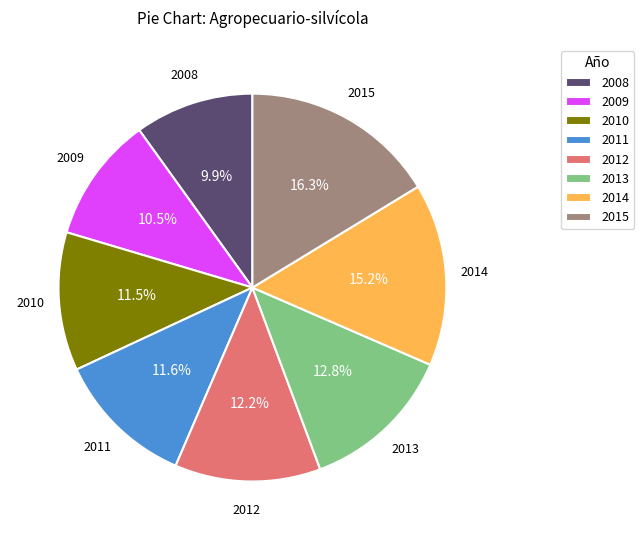

Which category has the smallest portion of the pie?

2008